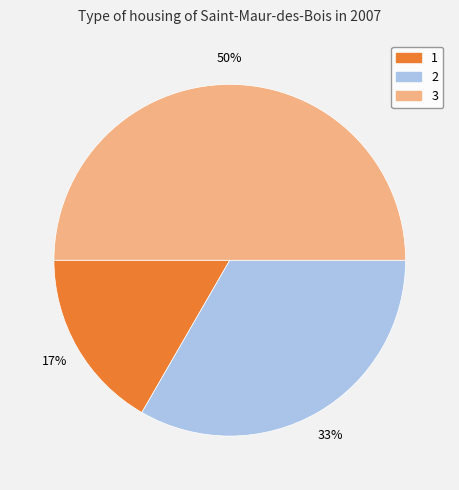

Count the number of slices in the pie.

3